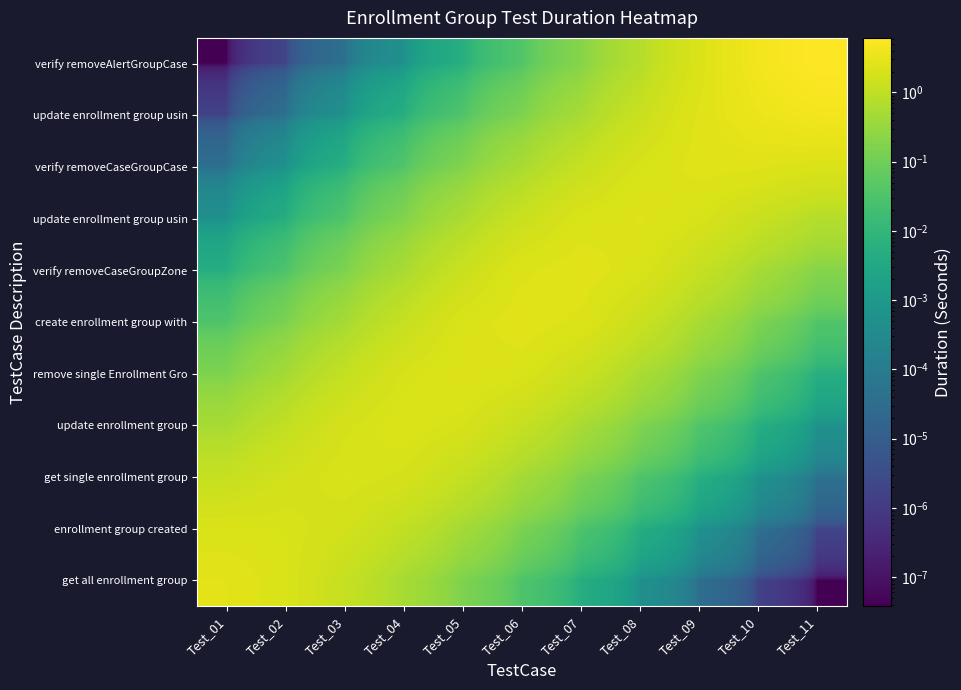

What is the total value across all series at Test_07?

10.9